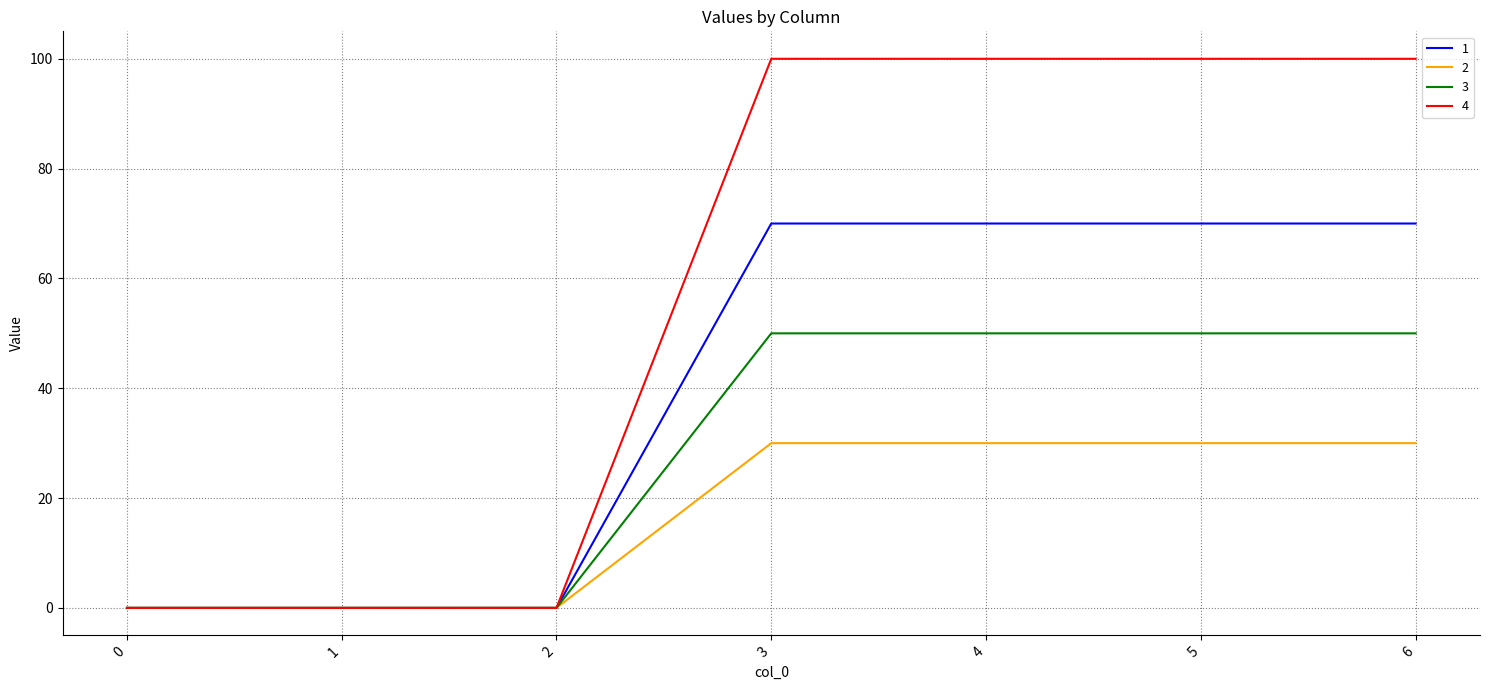

Which series has the largest range (max minus min)?

4